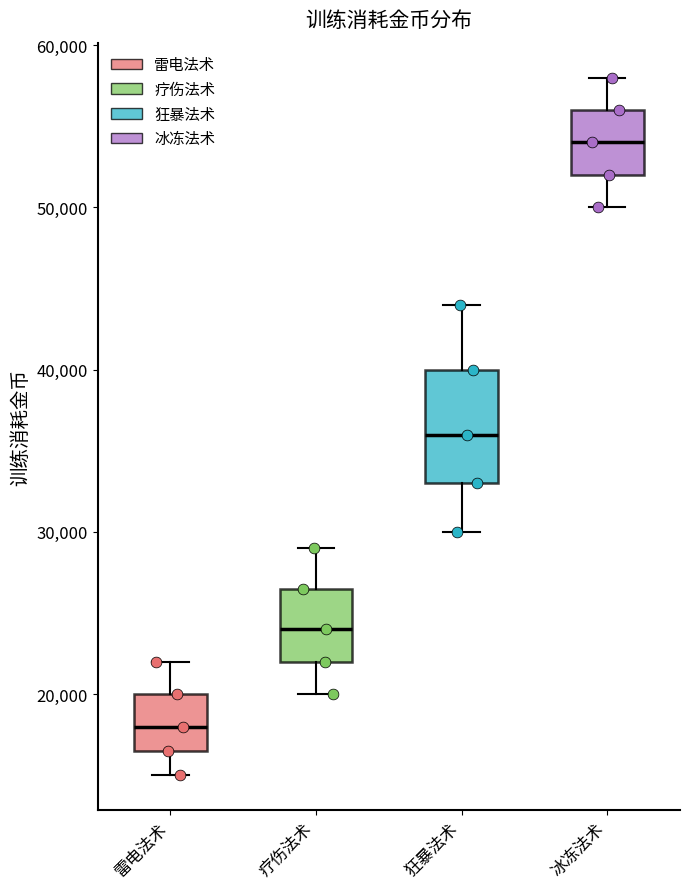

Which box's median line is the highest?

冰冻法术